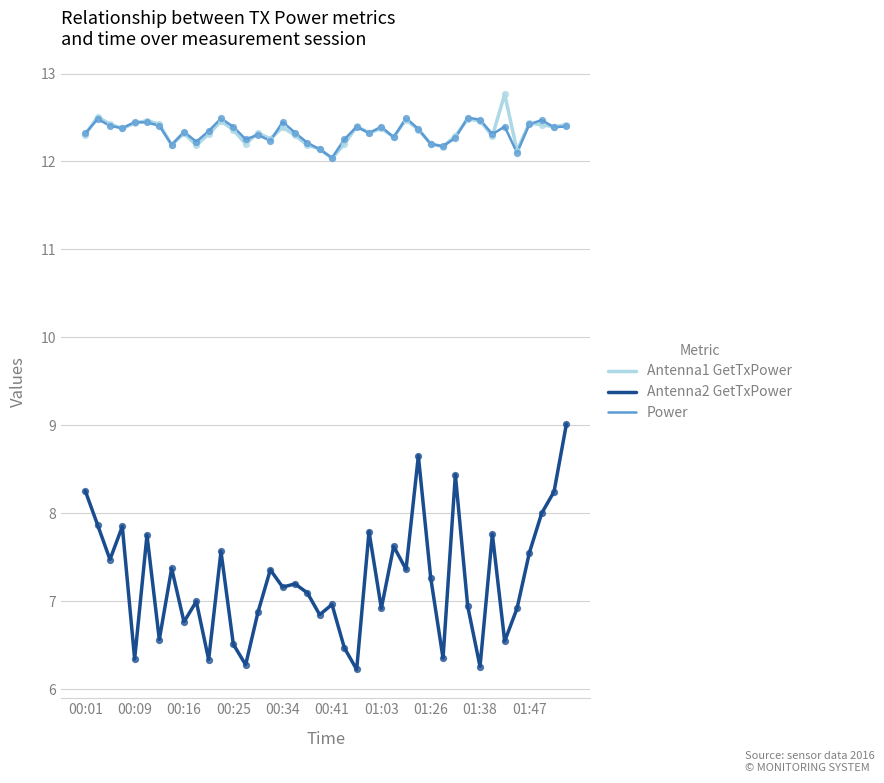

Which series has the widest spread of values?

Antenna2 GetTxPower